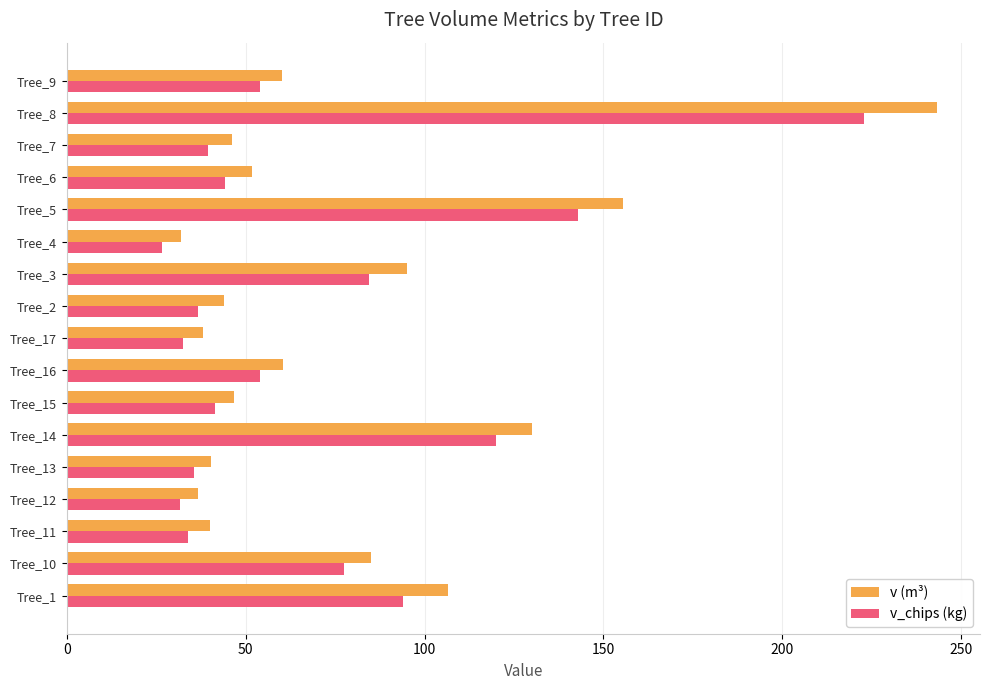

Which category has the highest value across all series?

Tree_8